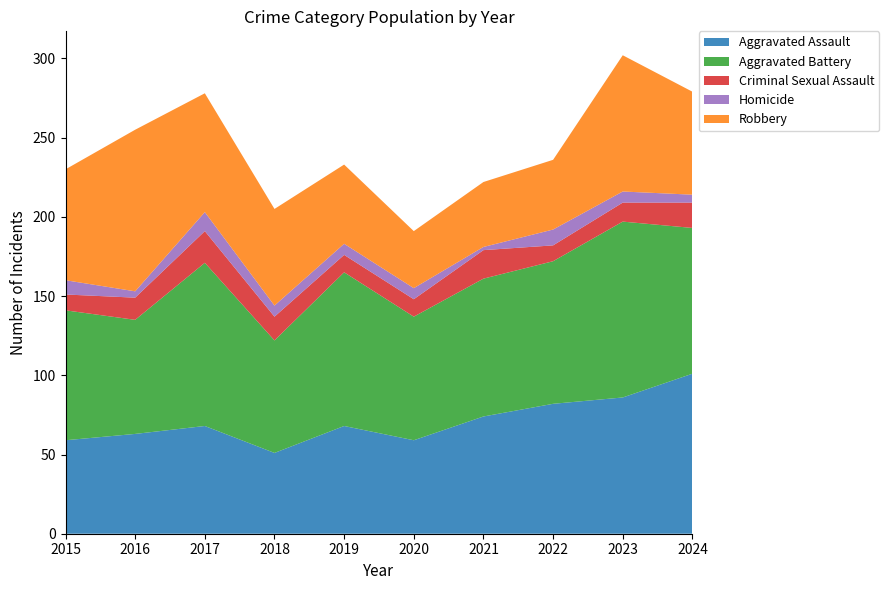

Reading right to left, what are all the values shown in this chart?

Aggravated Assault: 2024=101	2023=86	2022=82	2021=74	2020=59	2019=68	2018=51	2017=68	2016=63	2015=59
Aggravated Battery: 2024=92	2023=111	2022=90	2021=87	2020=78	2019=97	2018=71	2017=103	2016=72	2015=82
Criminal Sexual Assault: 2024=16	2023=12	2022=10	2021=18	2020=11	2019=11	2018=15	2017=20	2016=14	2015=10
Homicide: 2024=5	2023=7	2022=10	2021=2	2020=7	2019=7	2018=7	2017=12	2016=4	2015=9
Robbery: 2024=65	2023=86	2022=44	2021=41	2020=36	2019=50	2018=61	2017=75	2016=102	2015=70